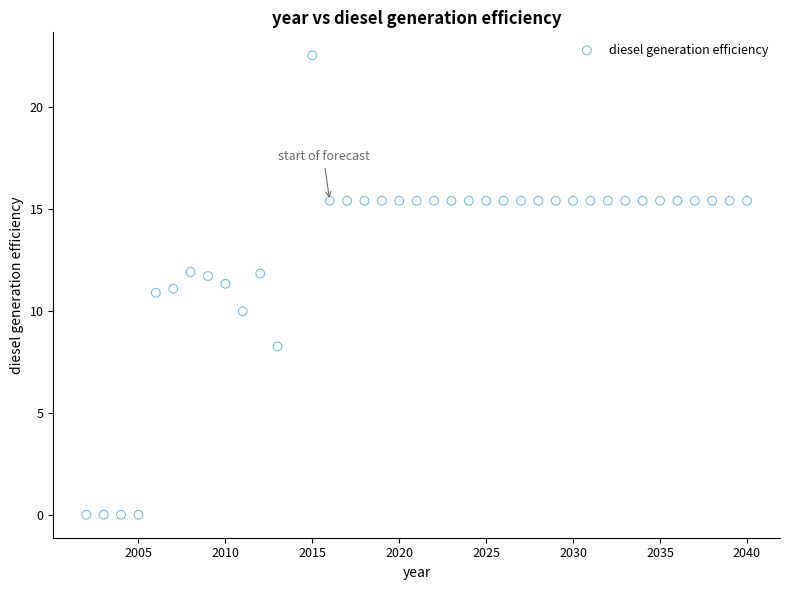

What is the range of Y values (max minus min)?

22.5